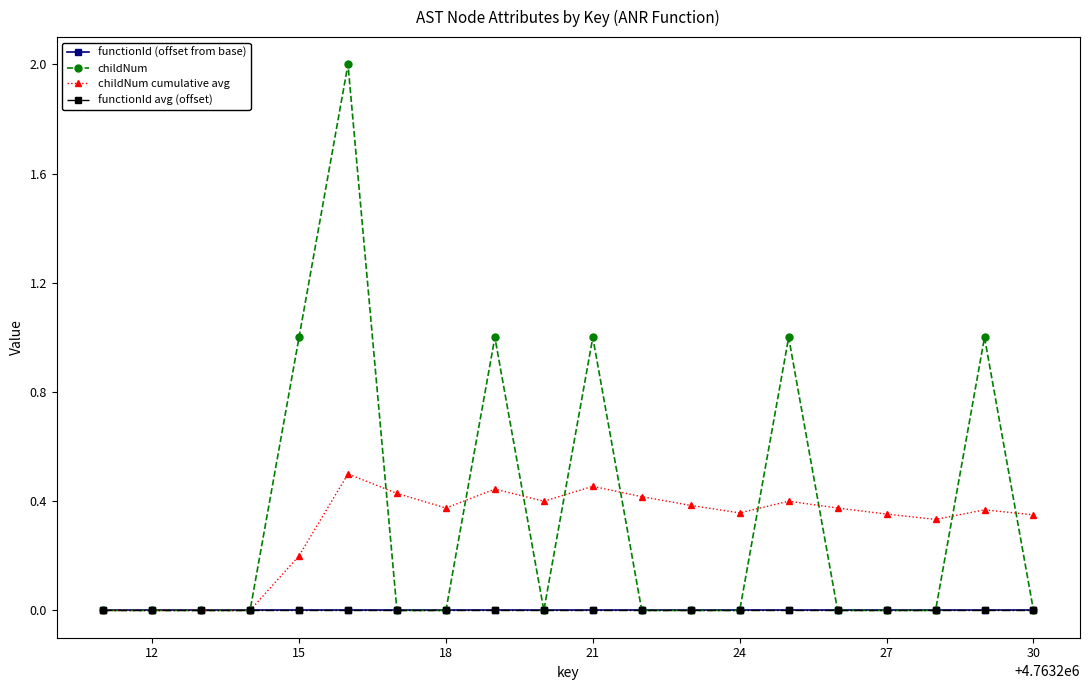

Is this an area chart (filled region under the line)?

No